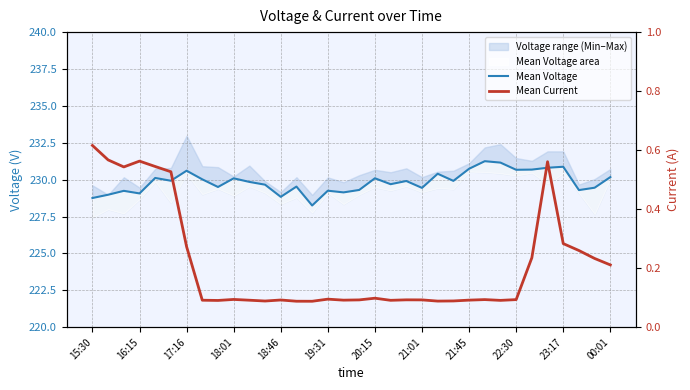

What is the average value of the Mean Voltage series?

229.8